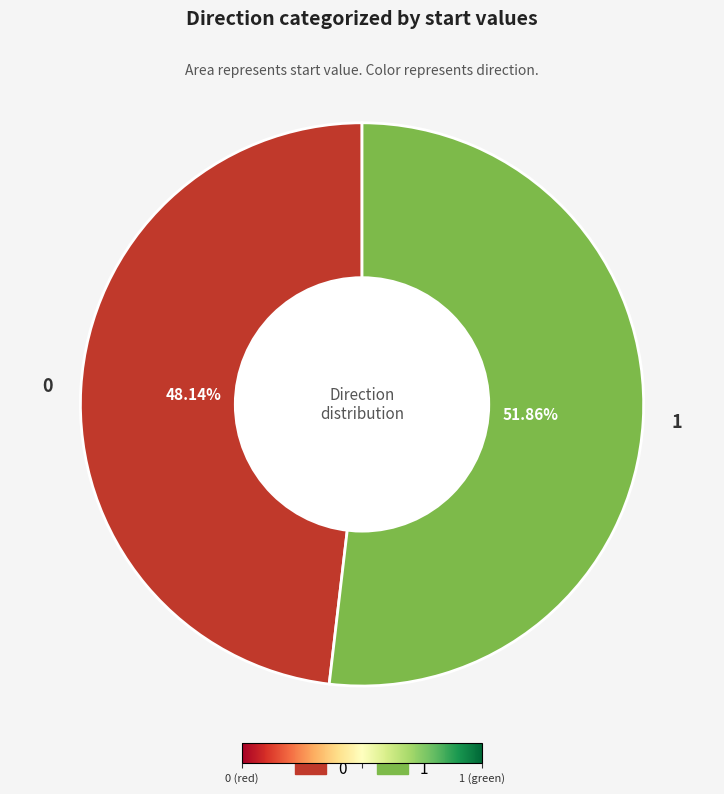

Which category accounts for the majority?

1